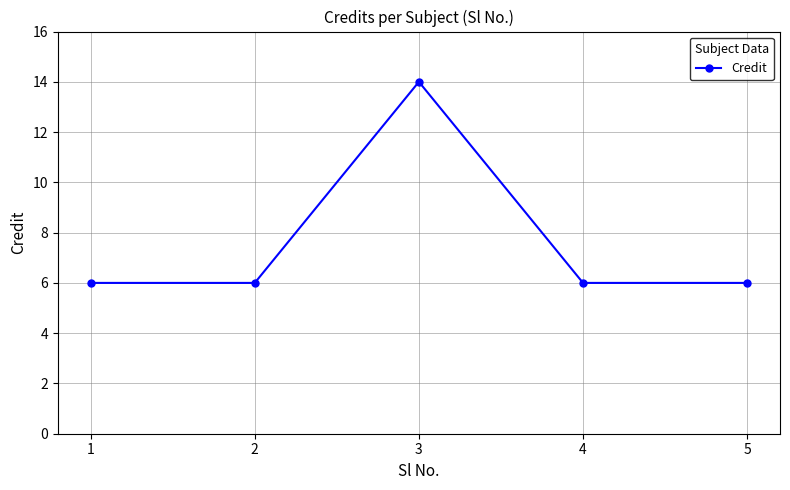

Reading left to right, extract all data points from this chart.

6	6	14	6	6